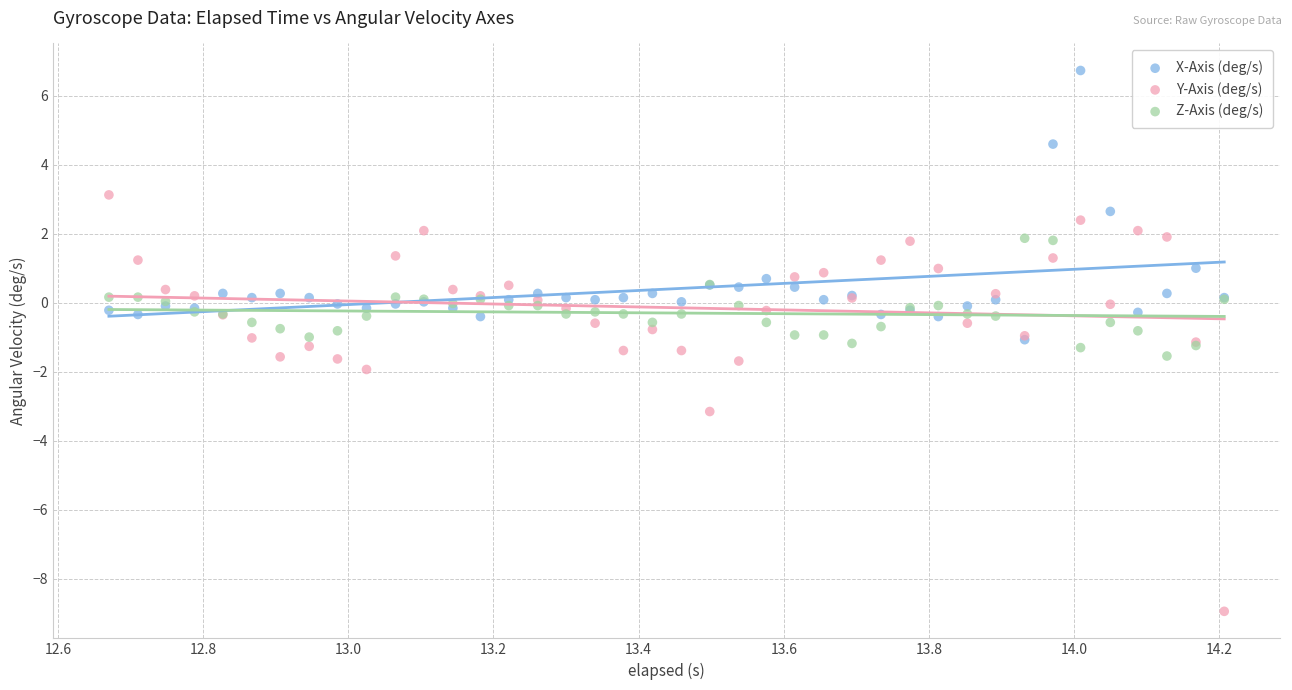

Which series reaches the maximum Y coordinate?

X-Axis (deg/s)